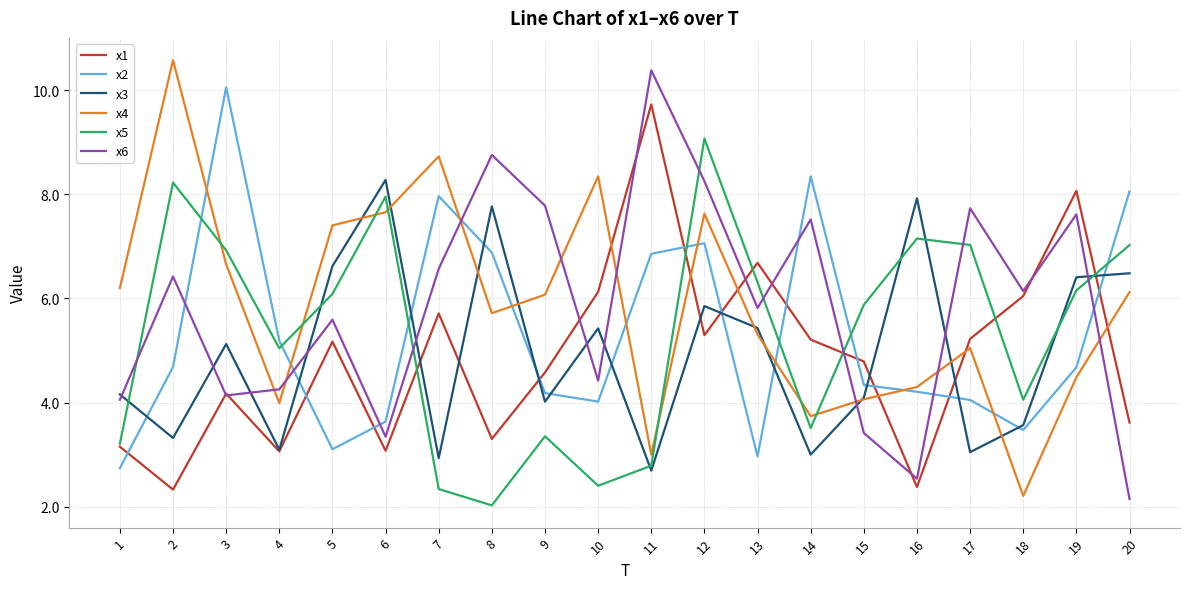

Where is the first local minimum for x4?

4